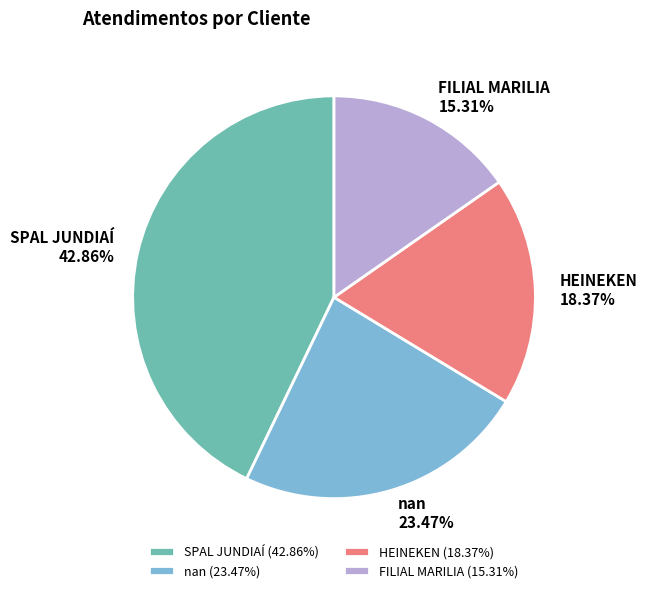

Is nan the majority of the pie?

No